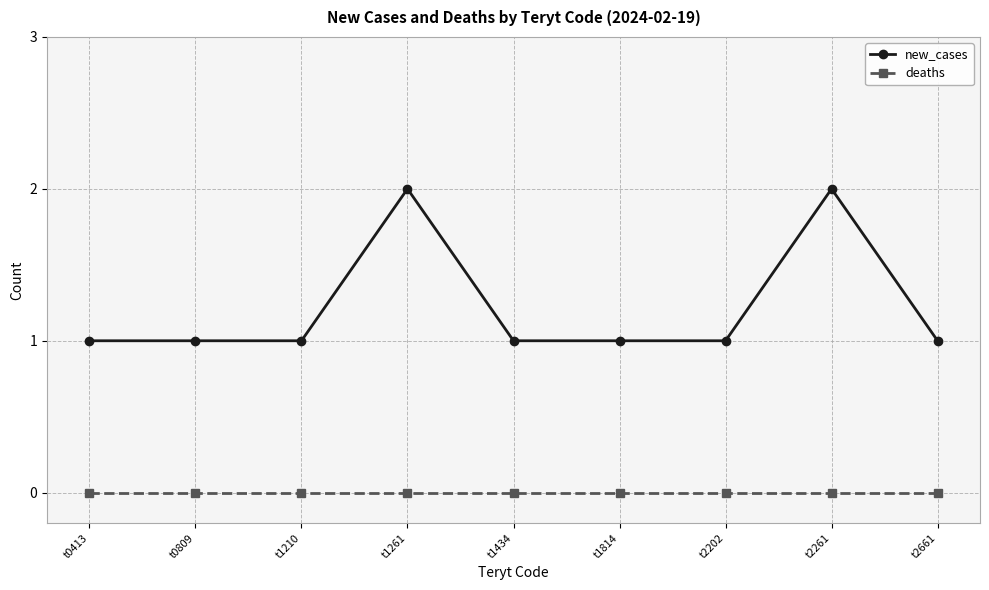

How many lines are shown in the chart?

2